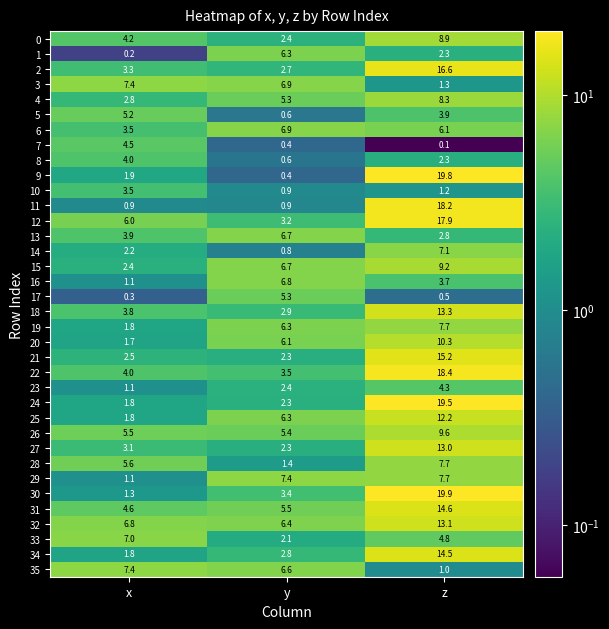

Rank the categories by 19 value from lowest to highest.

x, y, z